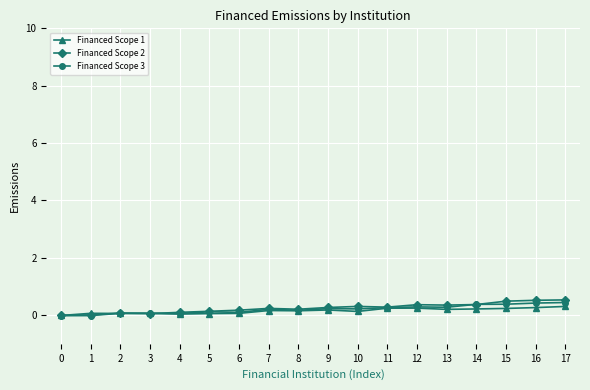

Between 1 and 17, which series saw the biggest shift?

Financed Scope 2